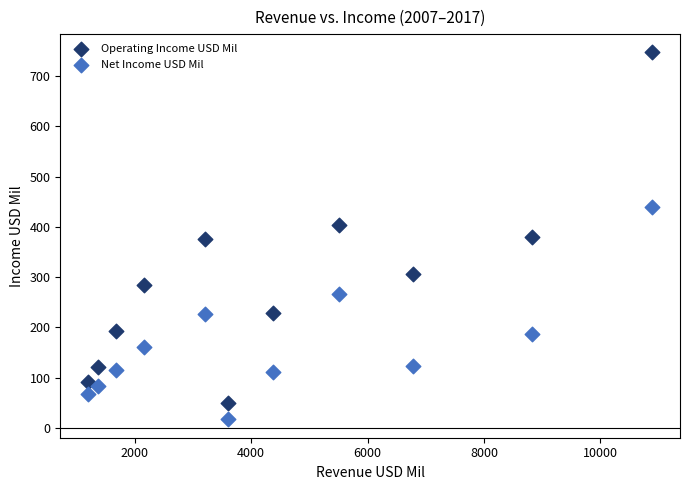

What are all the series names shown in the legend?

Operating Income USD Mil, Net Income USD Mil